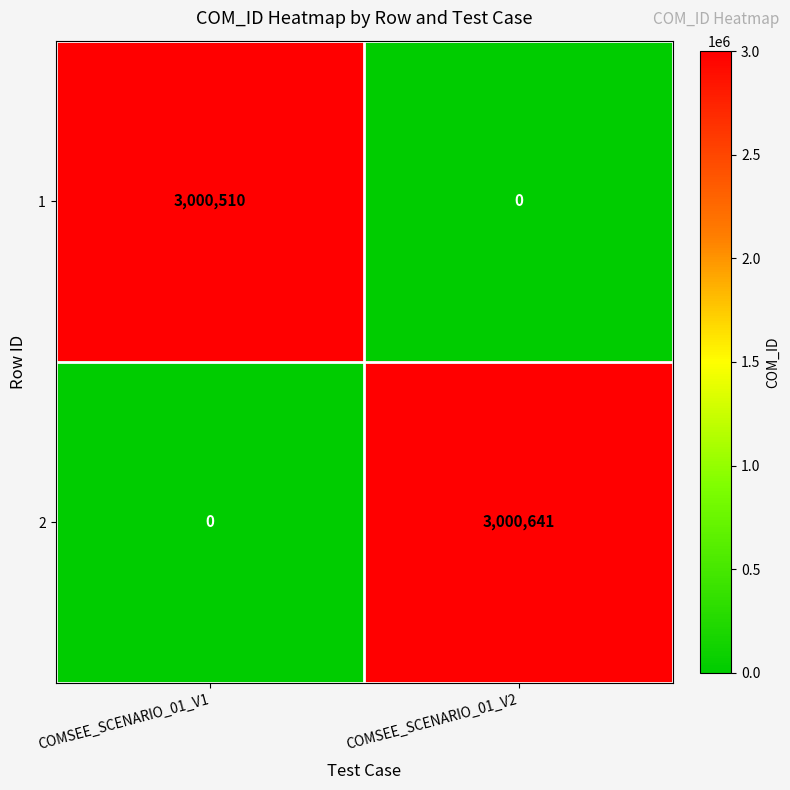

What is the sum of all 2 values?

3000641